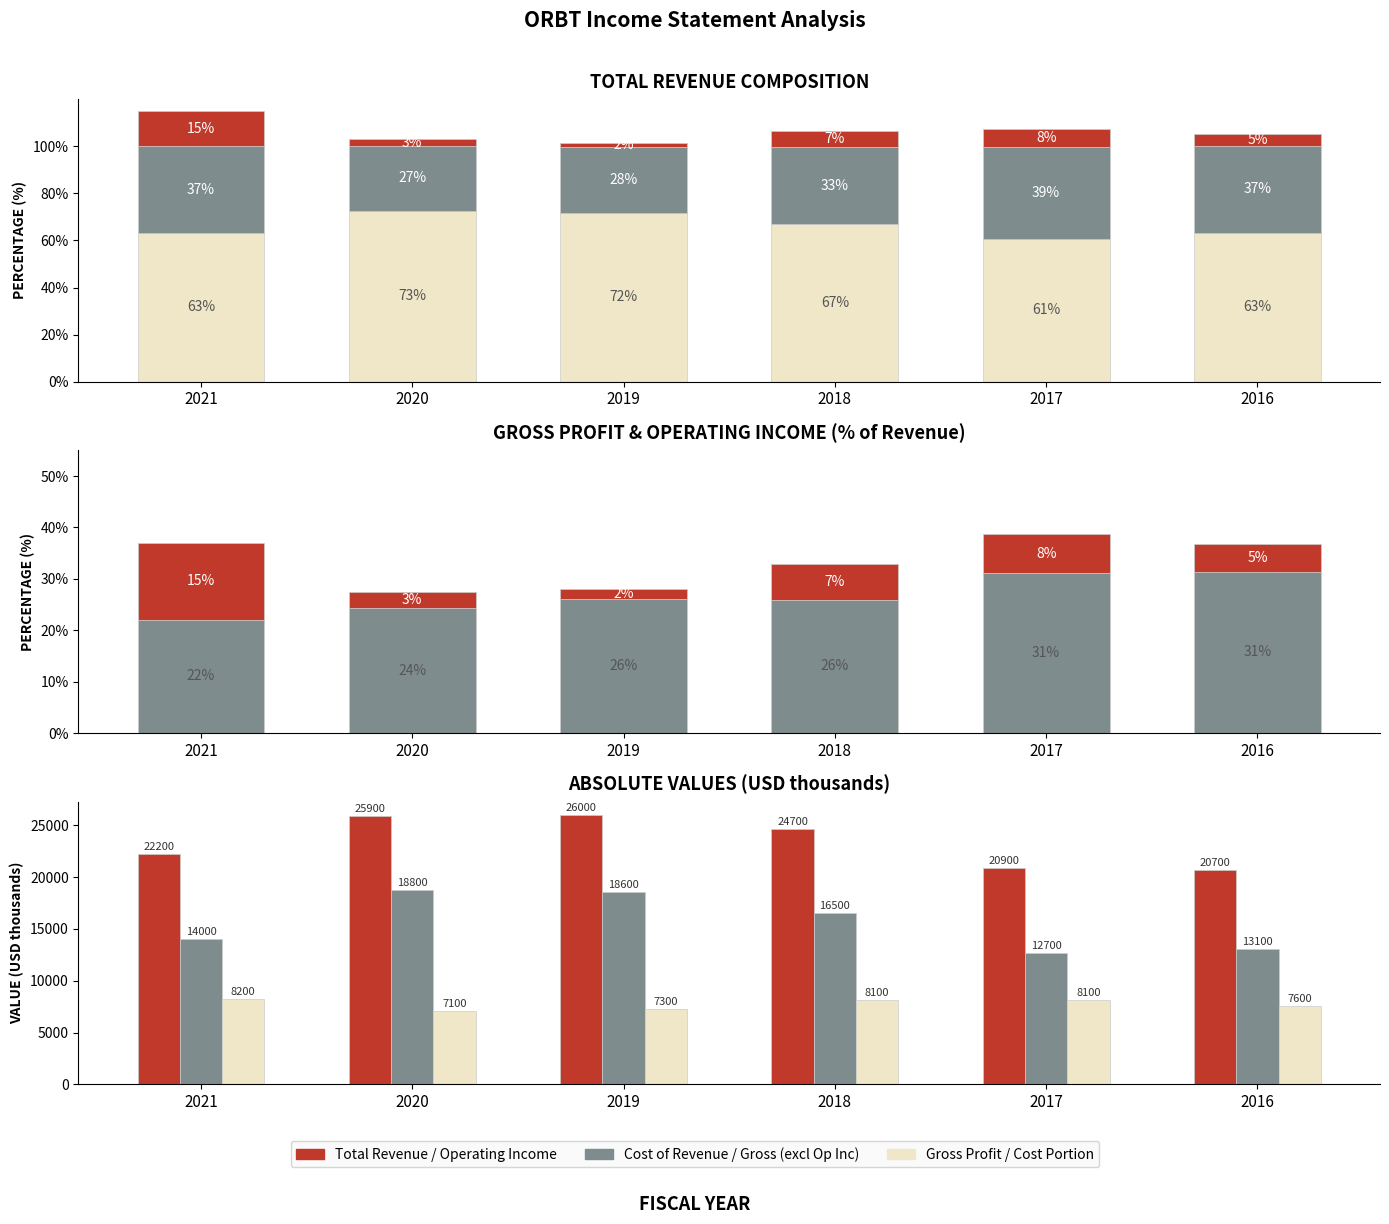

Which series changed the most between 2020 and 2017?

Cost of Revenue